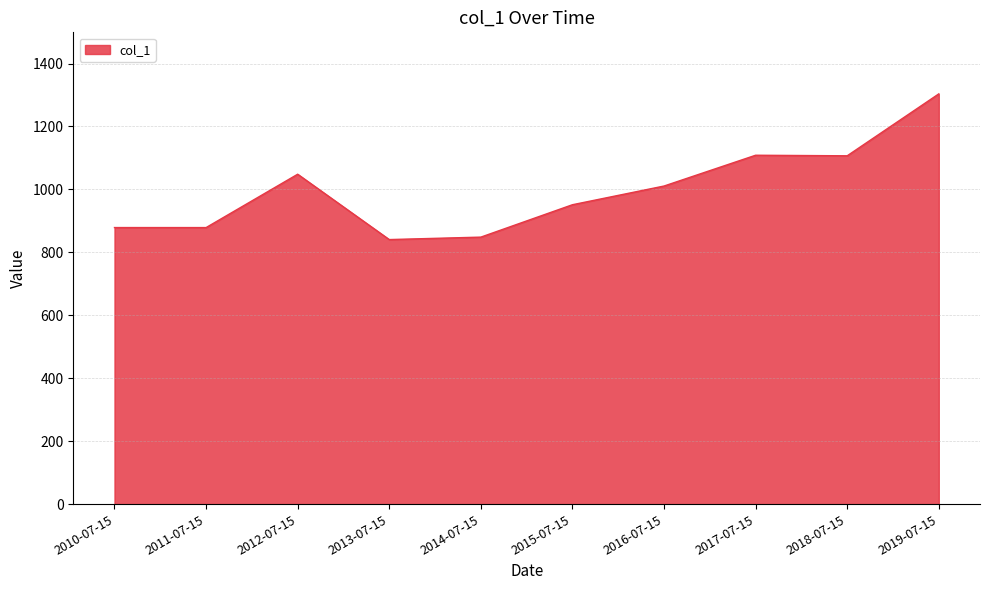

What is the difference between the values at 2011-07-15 and 2012-07-15?

169.6